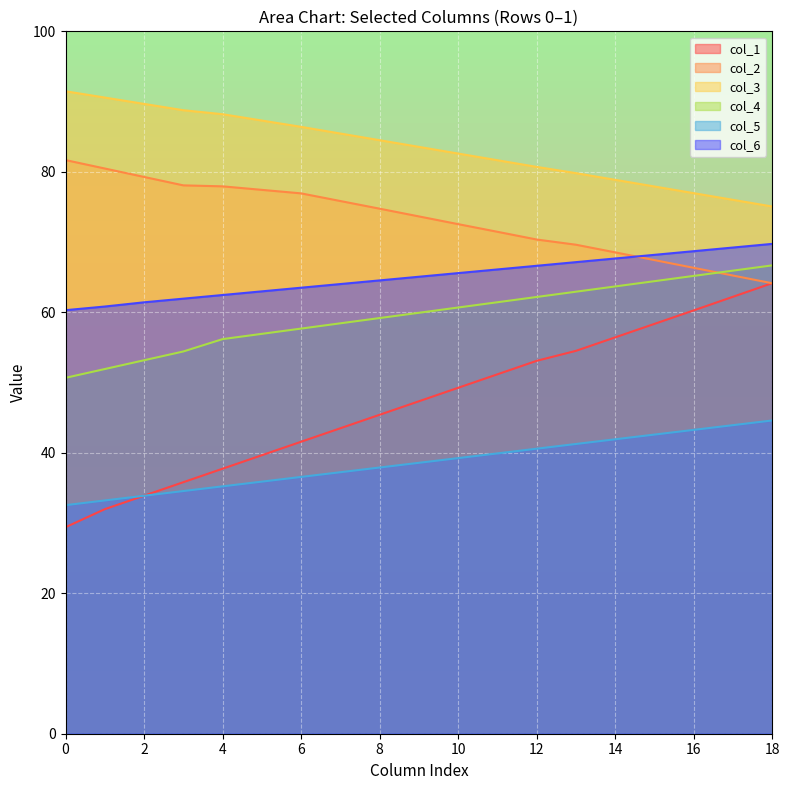

What is the average value of the col_4 series?

59.6